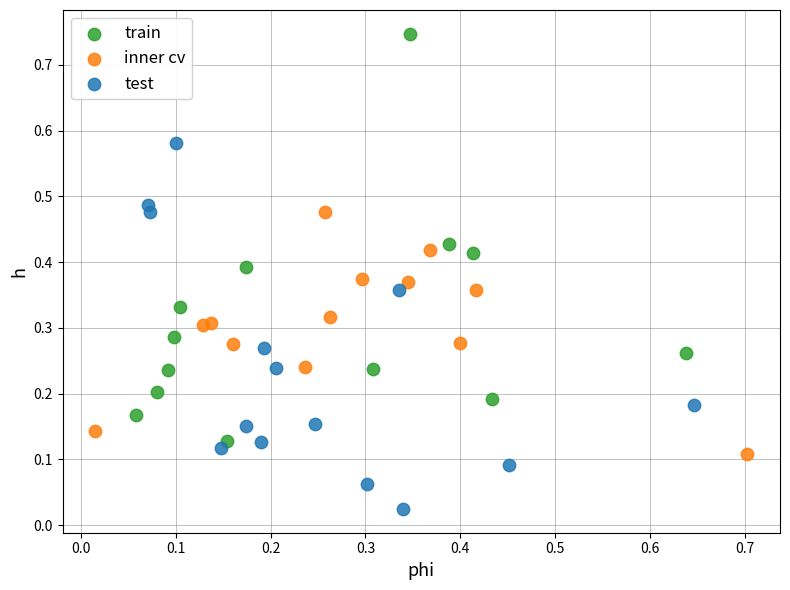

Which series has the largest Y range (max minus min)?

train